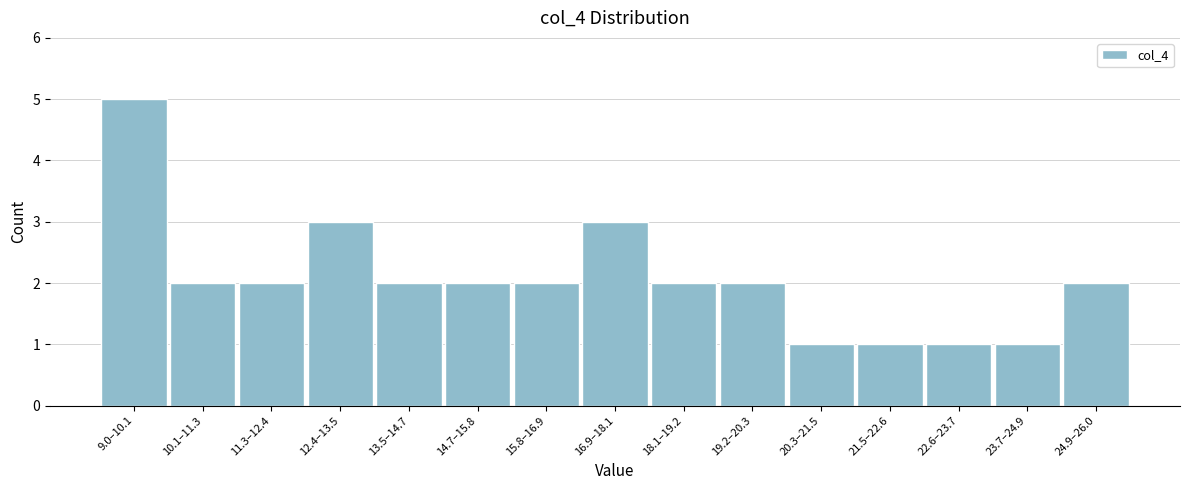

Reading left to right, transcribe all the data shown in this chart.

5	2	2	3	2	2	2	3	2	2	1	1	1	1	2